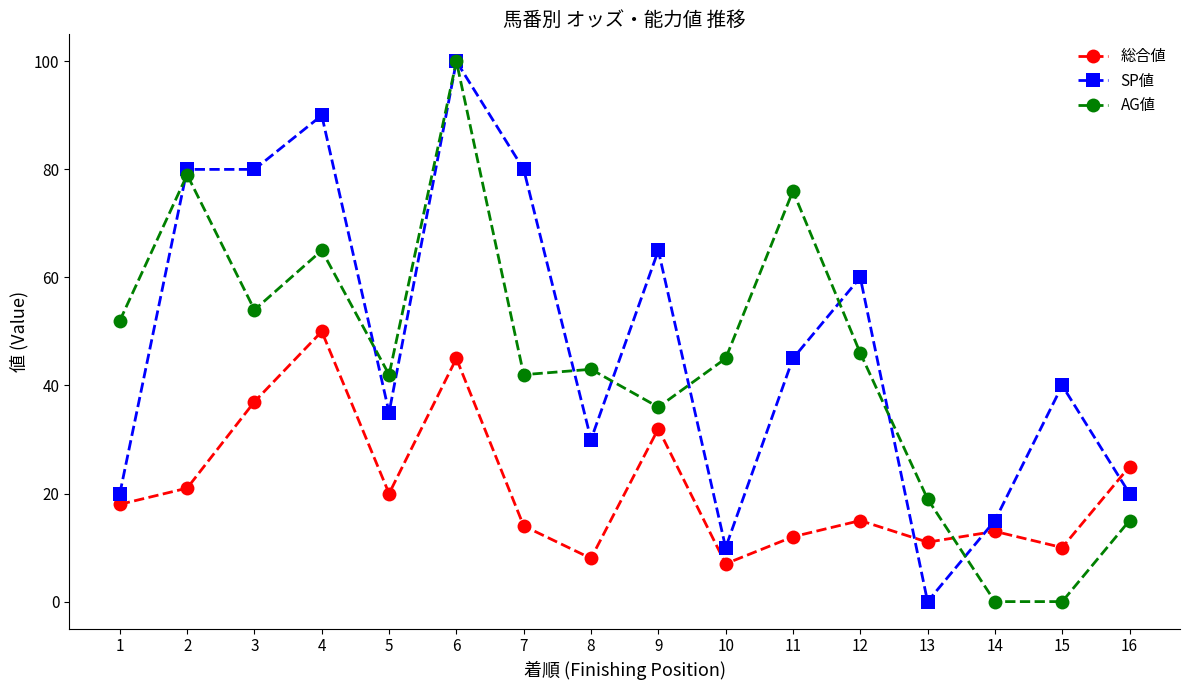

True or false: AG値 and SP値 intersect in this chart.

True